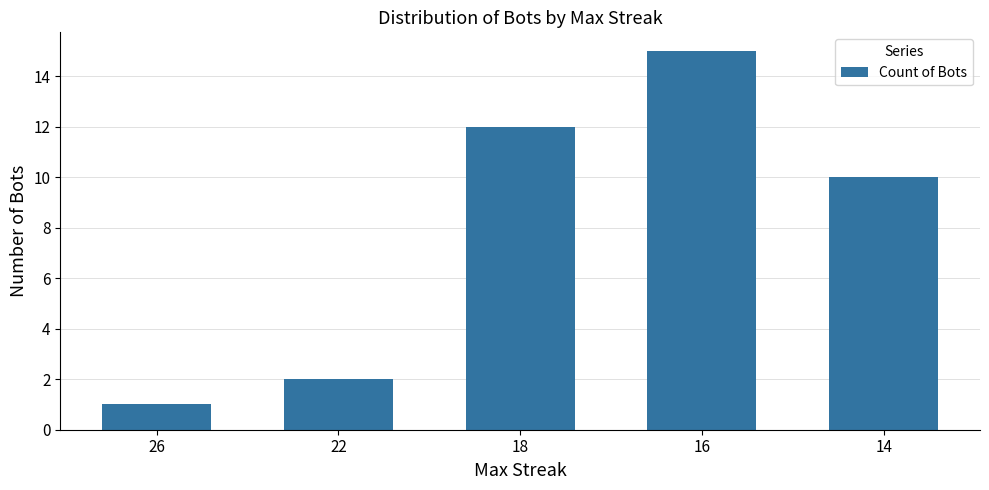

List the labels in order of value, largest first.

16, 18, 14, 22, 26